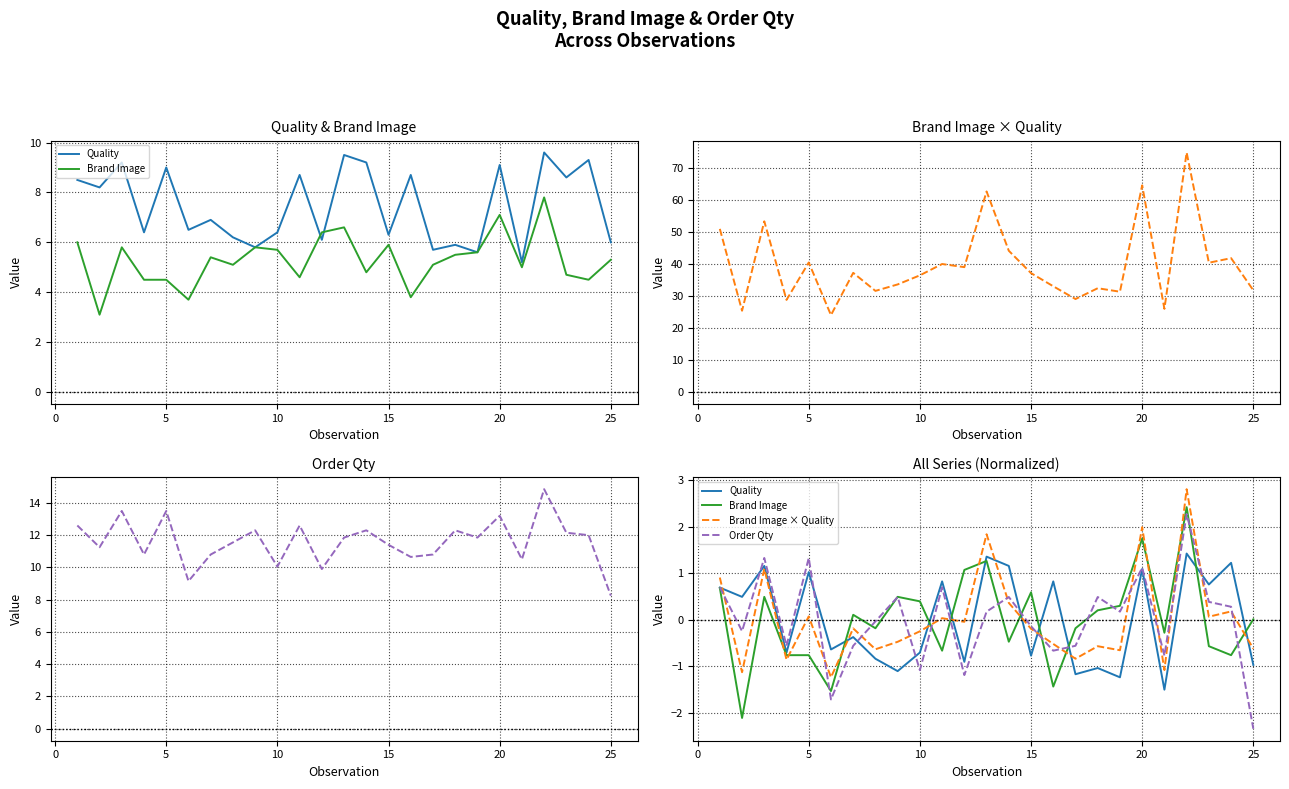

What are all the series names shown in the legend?

Quality, Brand Image, Brand Image × Quality, Order Qty